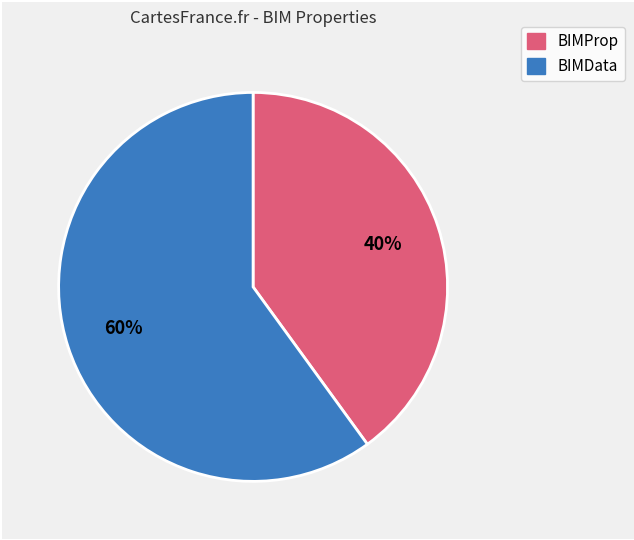

To the nearest percent, what is the average slice percentage?

50%